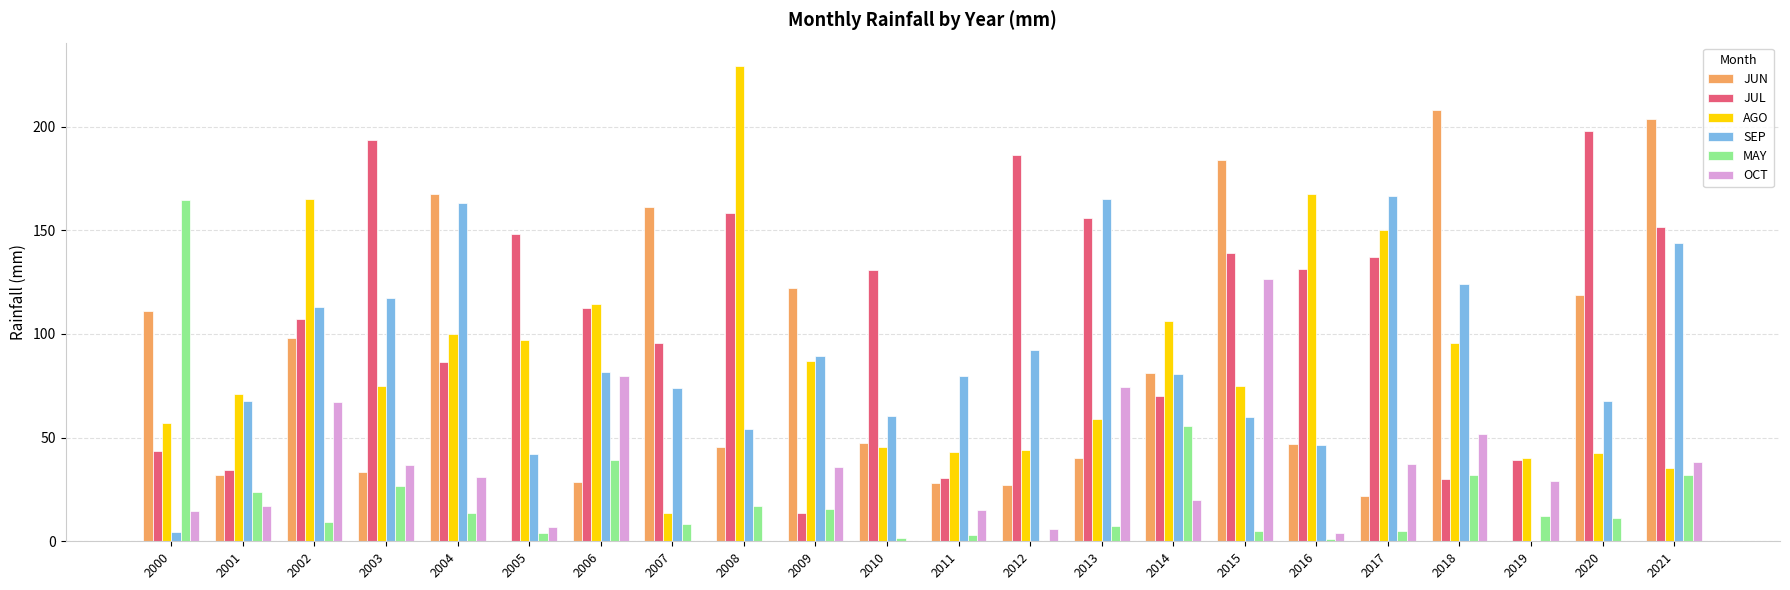

Are the bars grouped side by side (vs. stacked)?

Yes